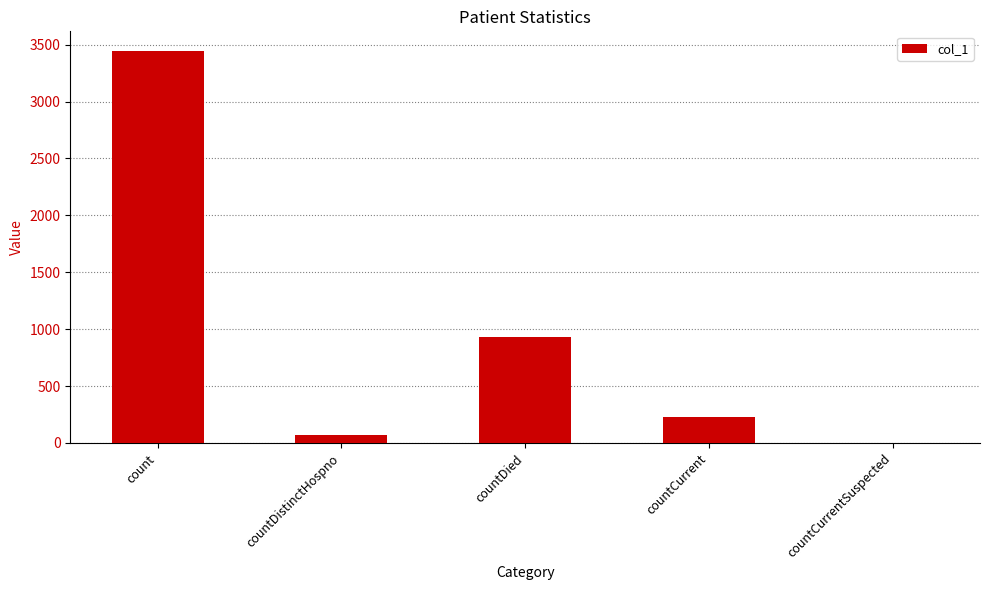

Does the chart contain stacked bars?

No